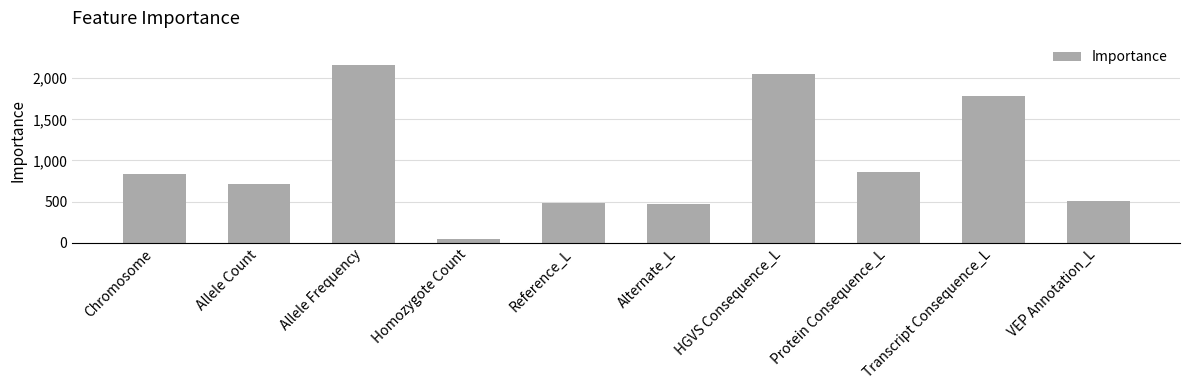

What is the minimum value shown in the chart?

51